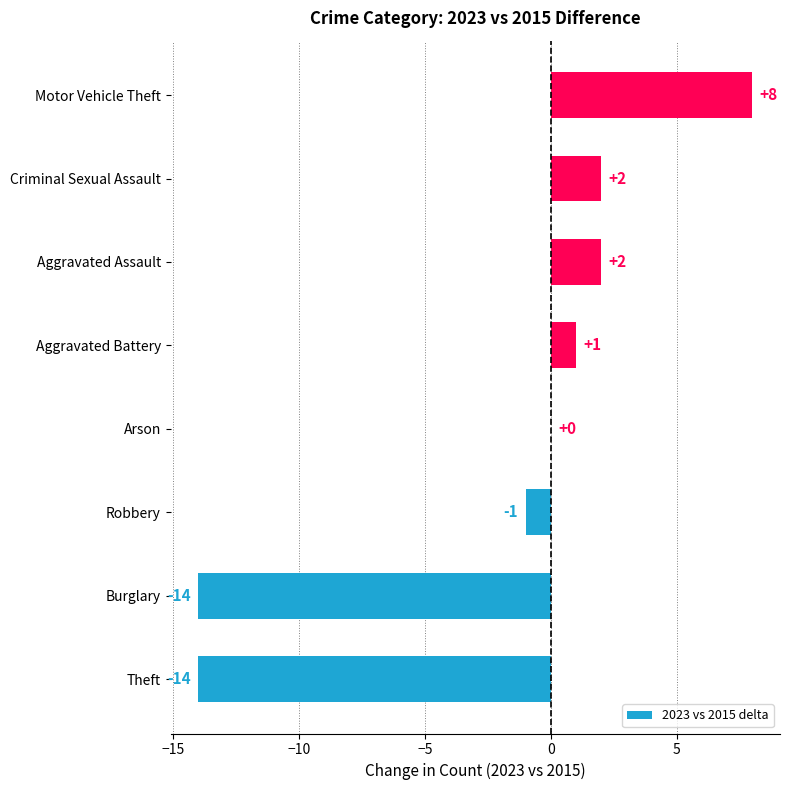

Count the number of categories in the chart.

8